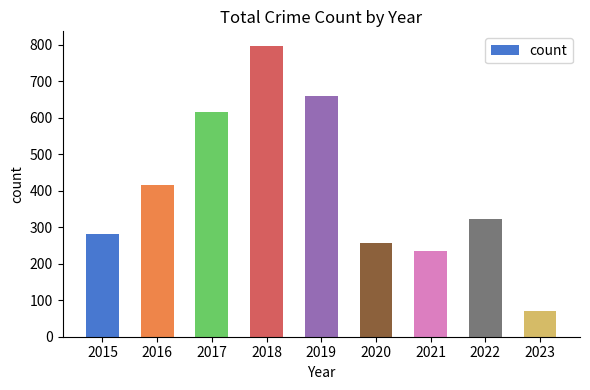

What is the change in value from 2020 to 2023?

-186